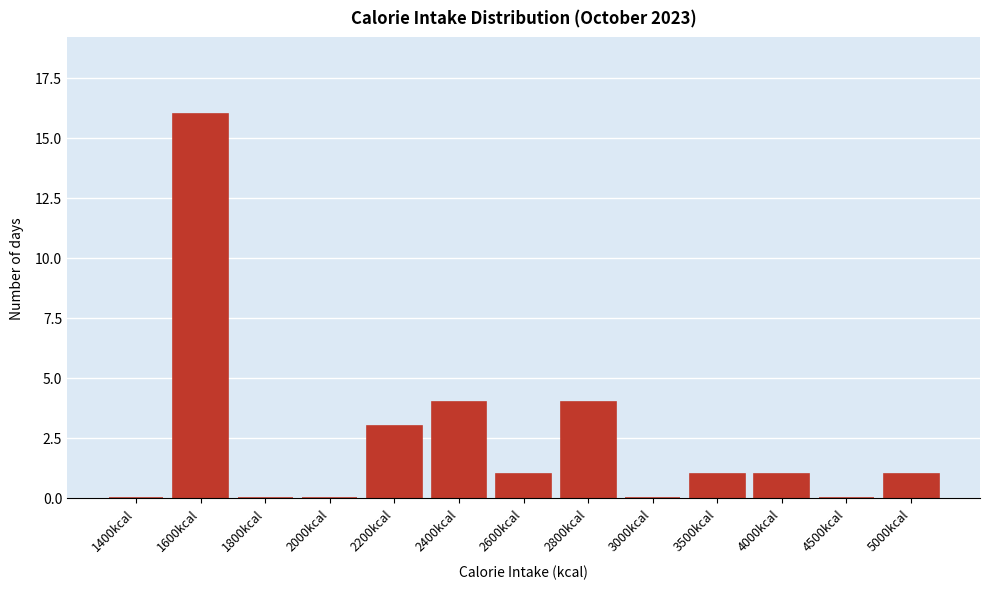

Reading right to left, list all the values displayed in this chart.

5000kcal=1	4500kcal=0	4000kcal=1	3500kcal=1	3000kcal=0	2800kcal=4	2600kcal=1	2400kcal=4	2200kcal=3	2000kcal=0	1800kcal=0	1600kcal=16	1400kcal=0